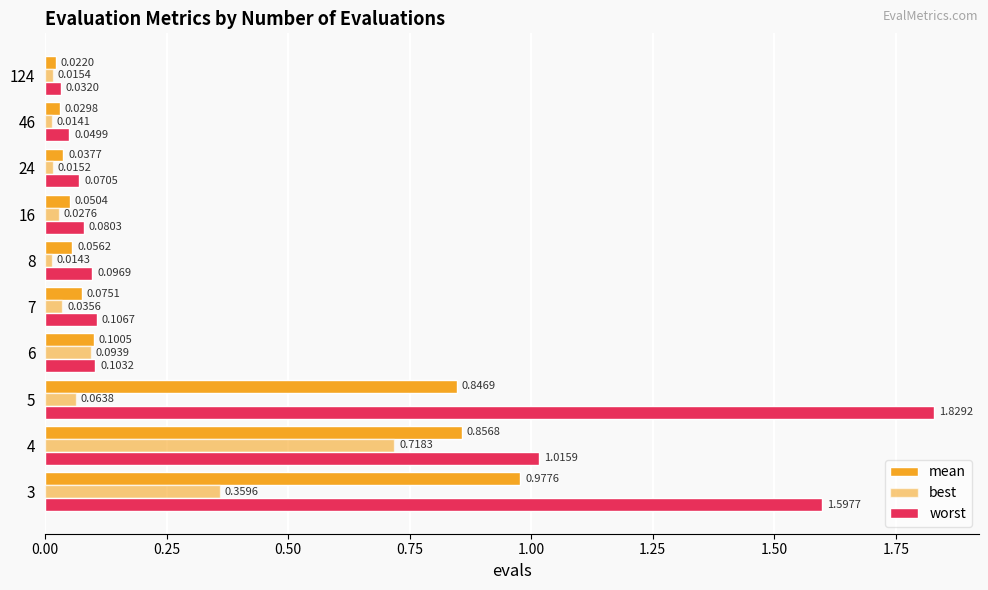

Count the number of data series in this chart.

3